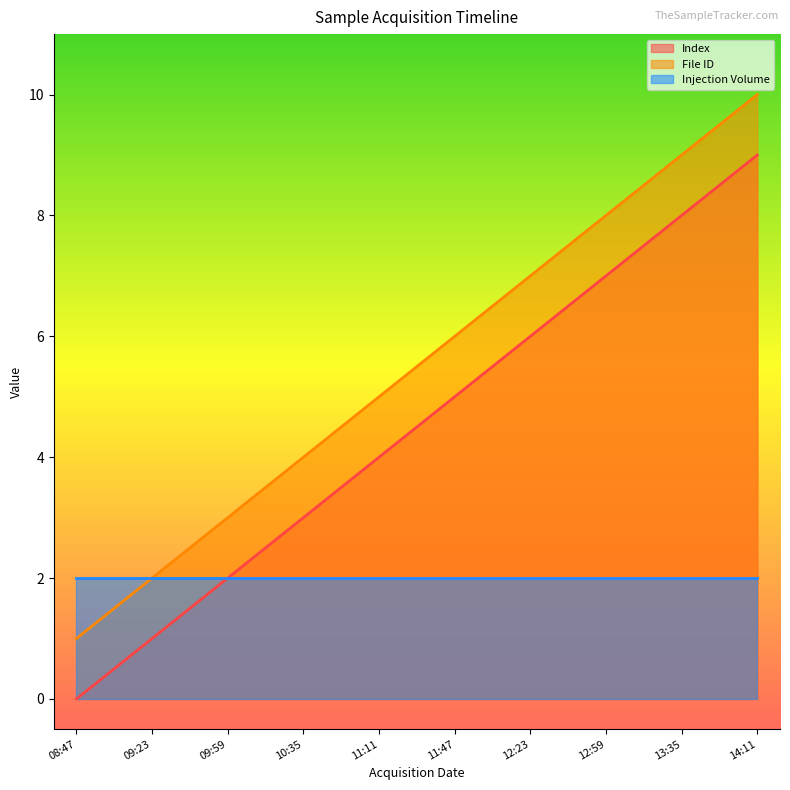

How many values in the File ID series are below 6?

5